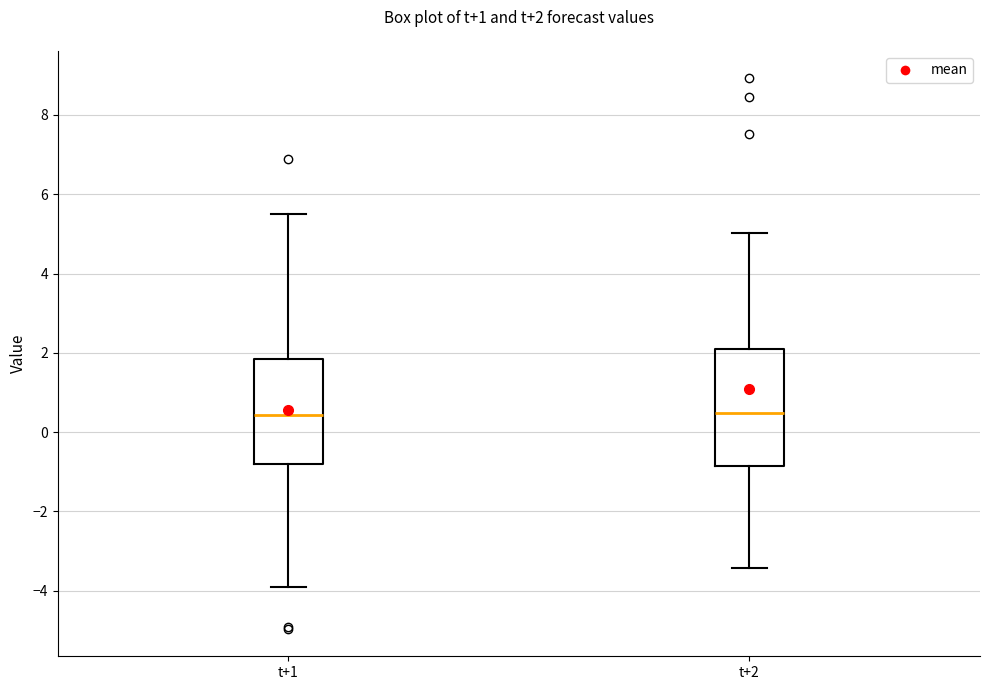

Comparing the boxes themselves (not the whiskers), which one is the tallest?

t+2